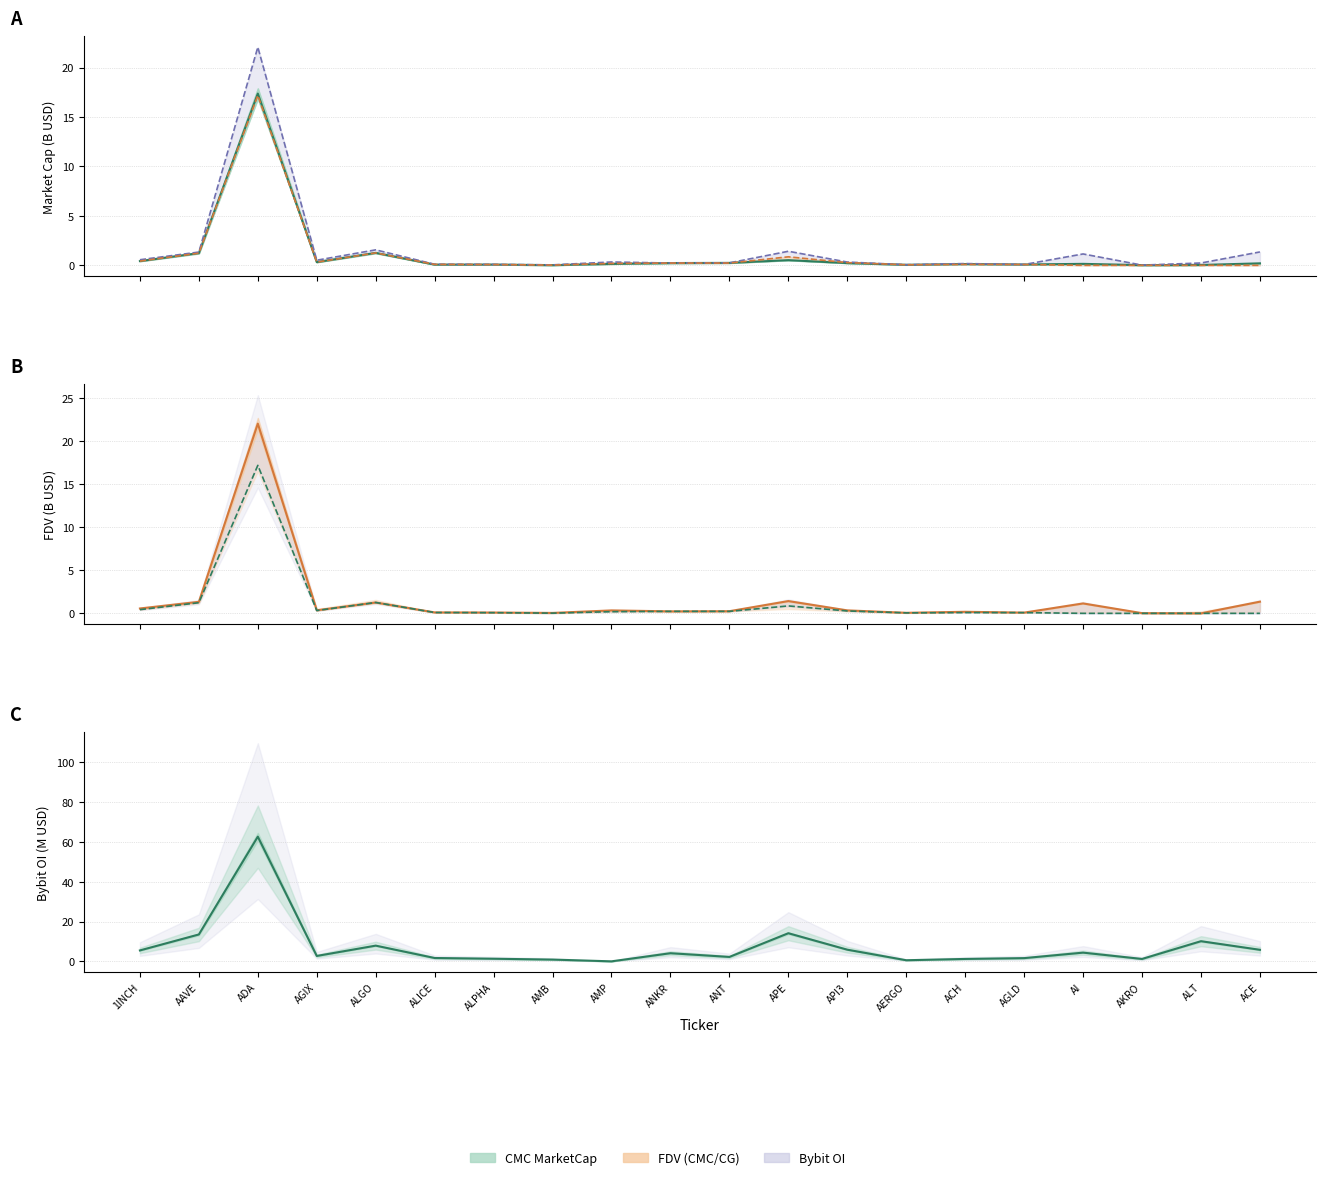

Where is the first local maximum for CMC MarketCap?

ADA